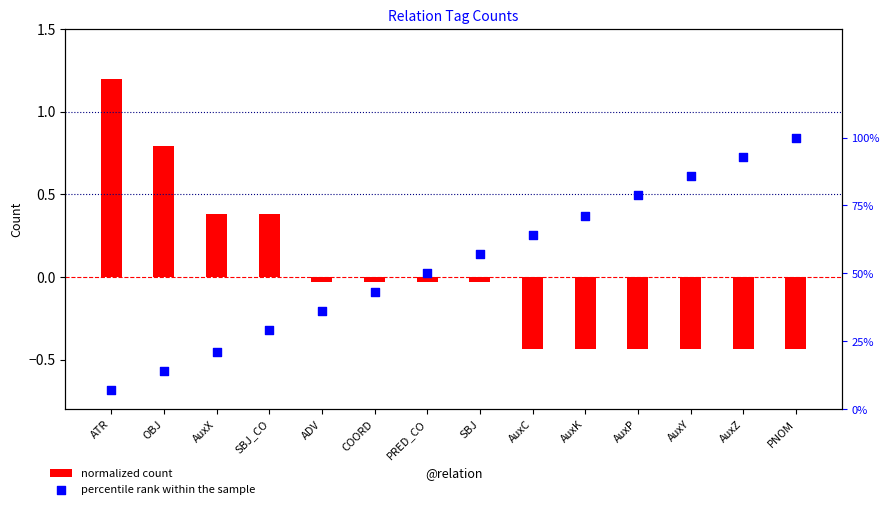

What are all the series names shown in the legend?

normalized count, percentile rank within the sample